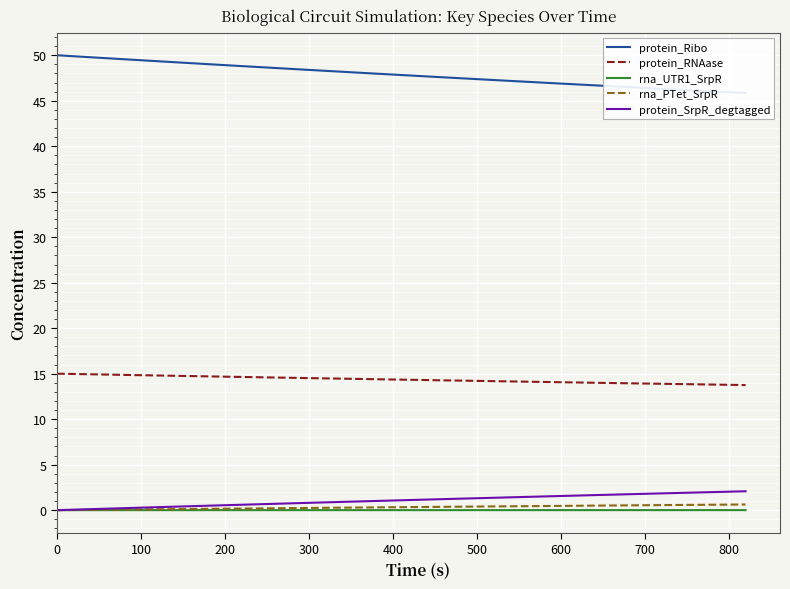

True or false: rna_UTR1_SrpR and protein_RNAase cross at least once.

False